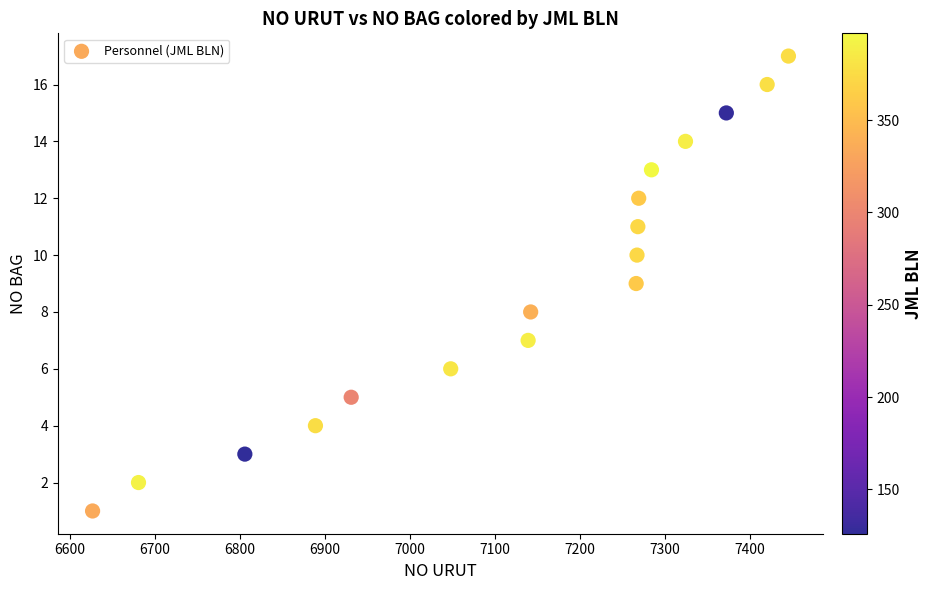

What is the range of X values (max minus min)?

818